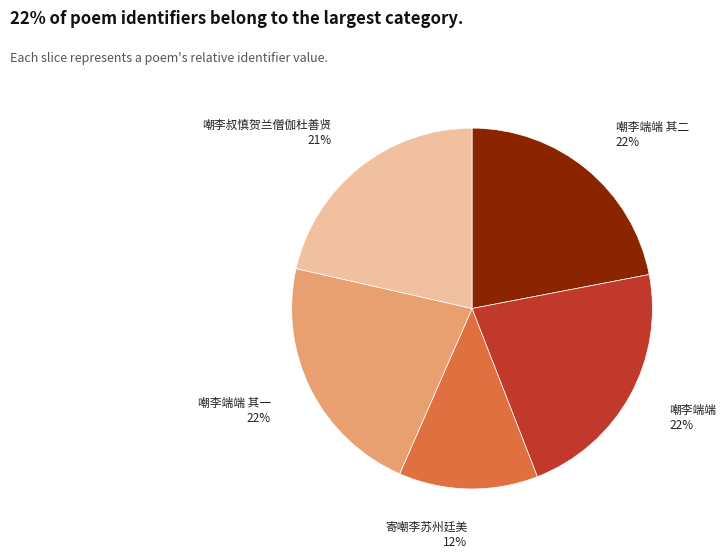

Is there any slice that represents more than half of the pie?

No